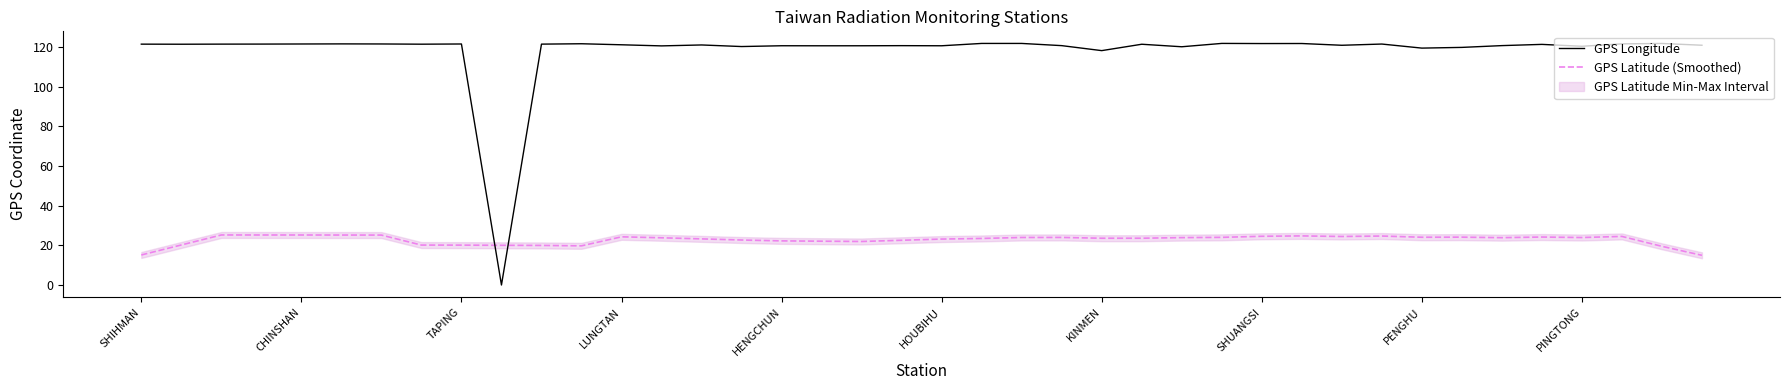

What value does the GPS Latitude (Smoothed) series have at SHIHMAN?

15.2